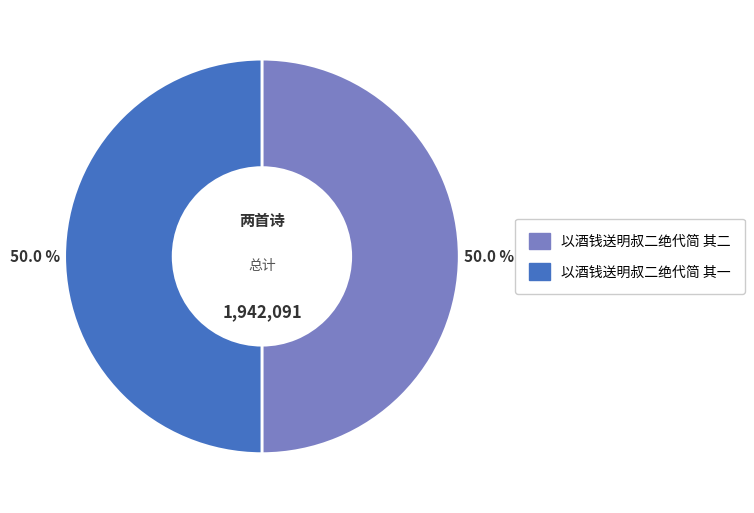

Approximately how many times larger is the value at 以酒钱送明叔二绝代简 其二 compared to 以酒钱送明叔二绝代简 其一?

1.0